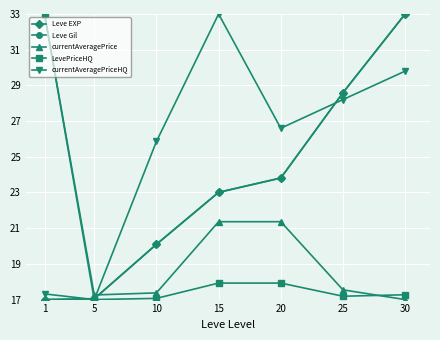

Does the chart have visible grid lines?

Yes